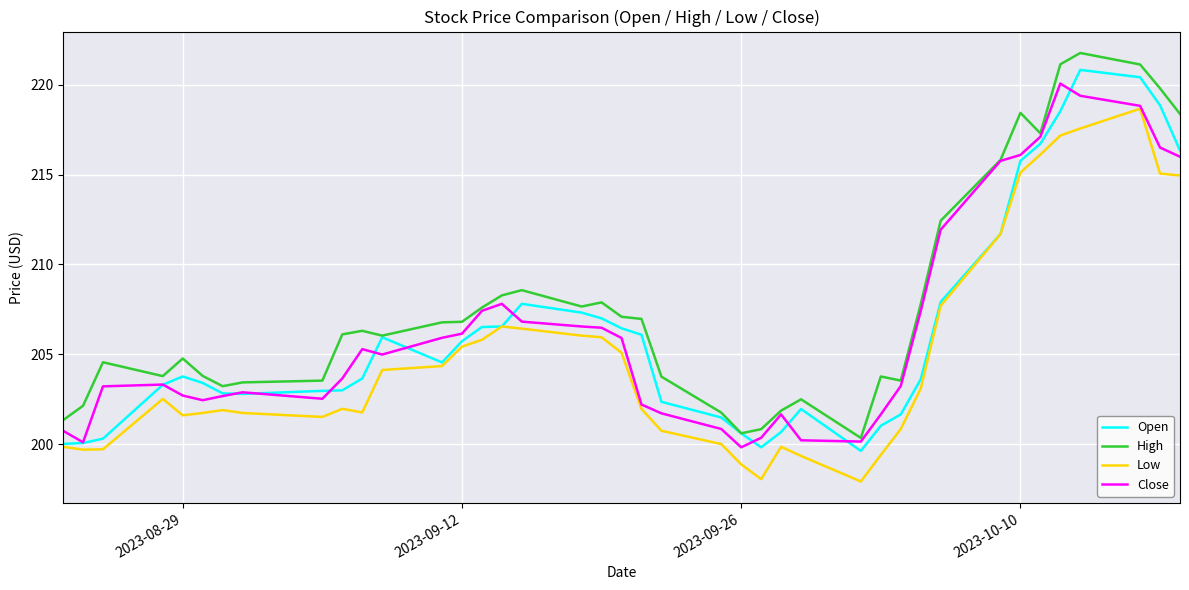

What is the maximum value for High?

221.8